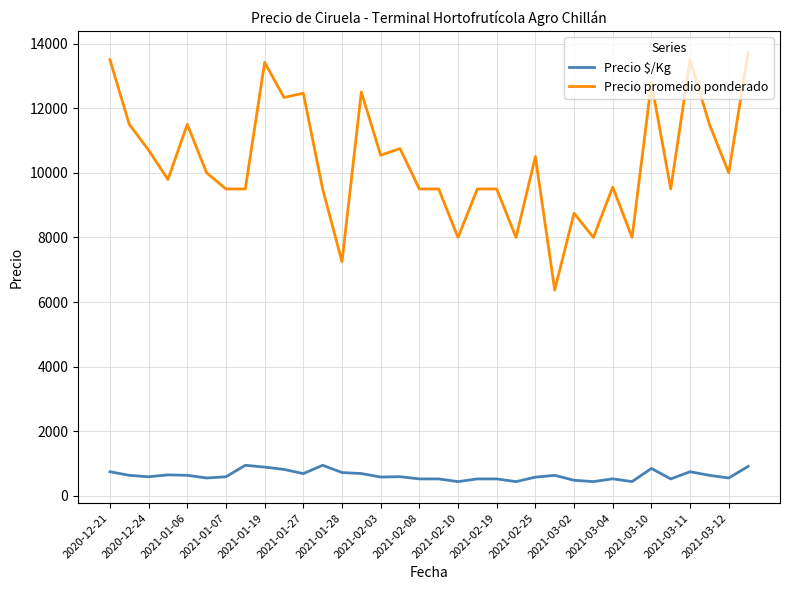

At how many categories does at least one series exceed 1984?

34